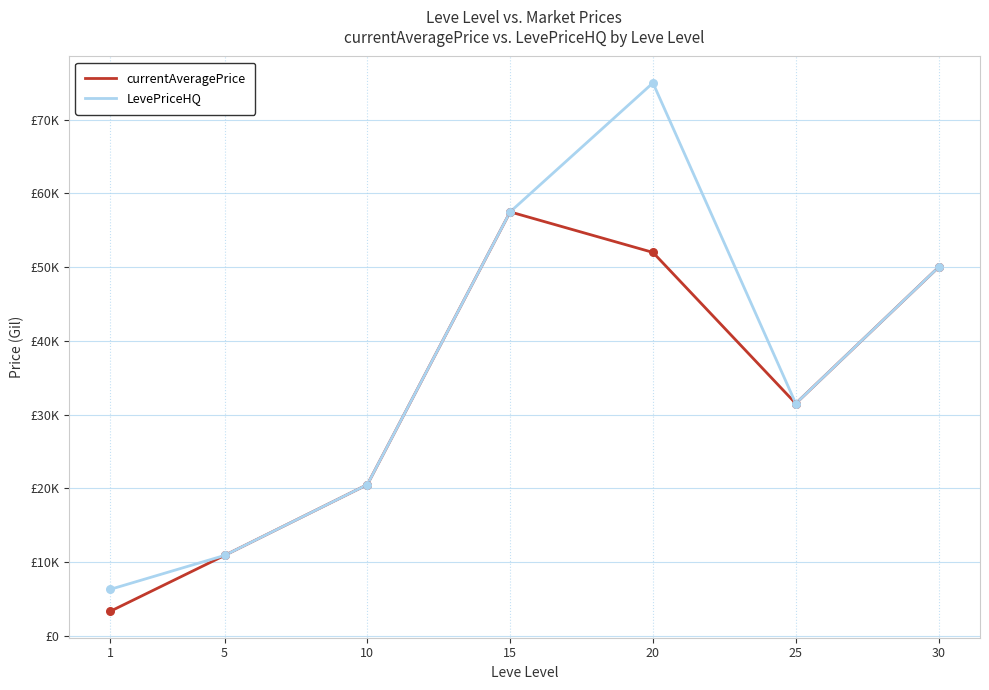

Which series has the largest total across all categories?

LevePriceHQ